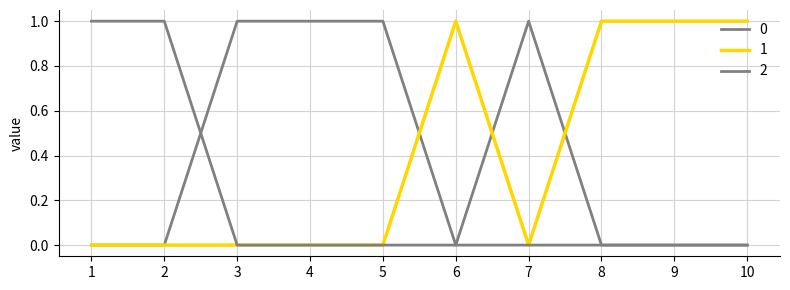

Between which two adjacent categories do 0 and 1 first intersect?

5 and 6